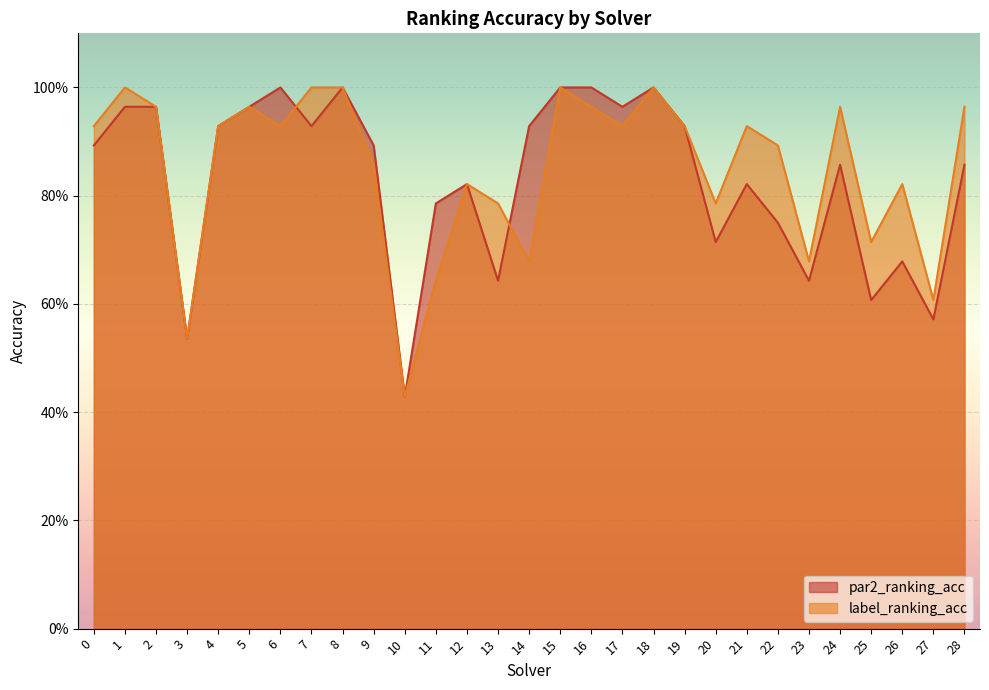

Between 8 and 0, which is larger?

8